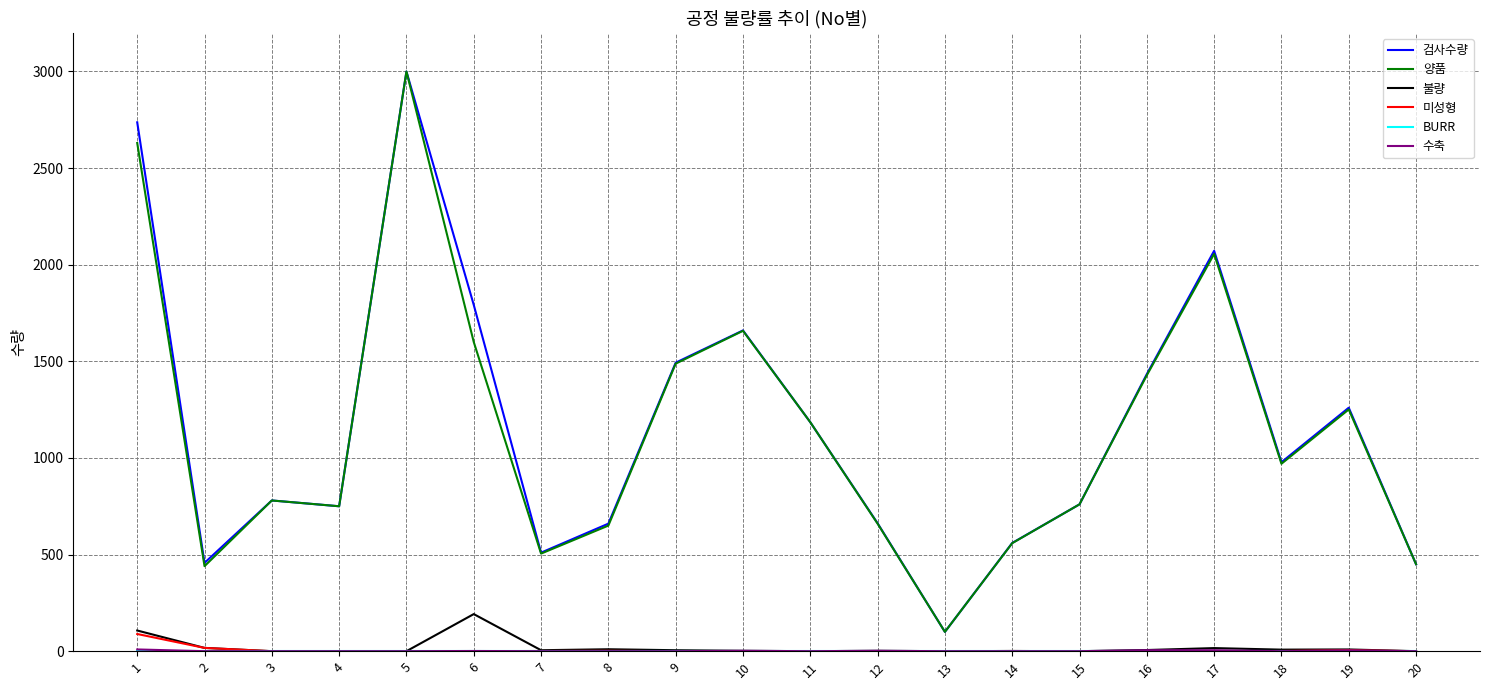

The value of 미성형 at 9 is 0. True or false?

True